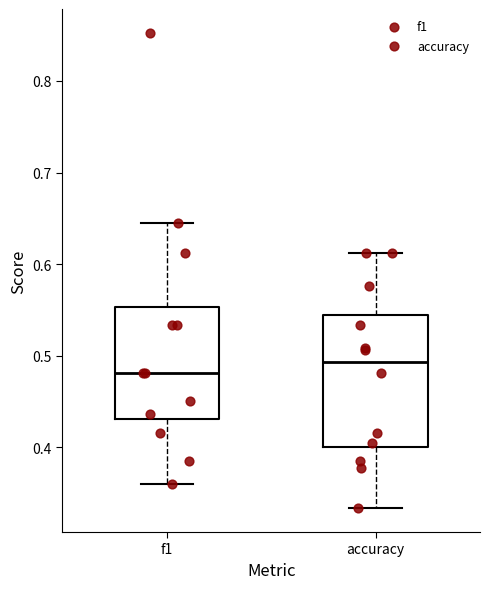

Where is the lower edge of the box for accuracy on the y-axis? The values are not printed on the chart, so give them approximately, as read against the axis.

0.40